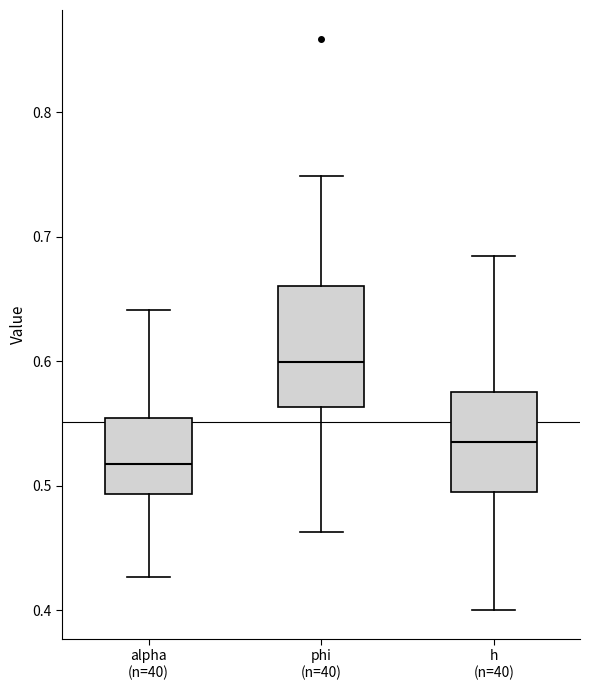

Which box's median line is the highest?

phi (n=40)